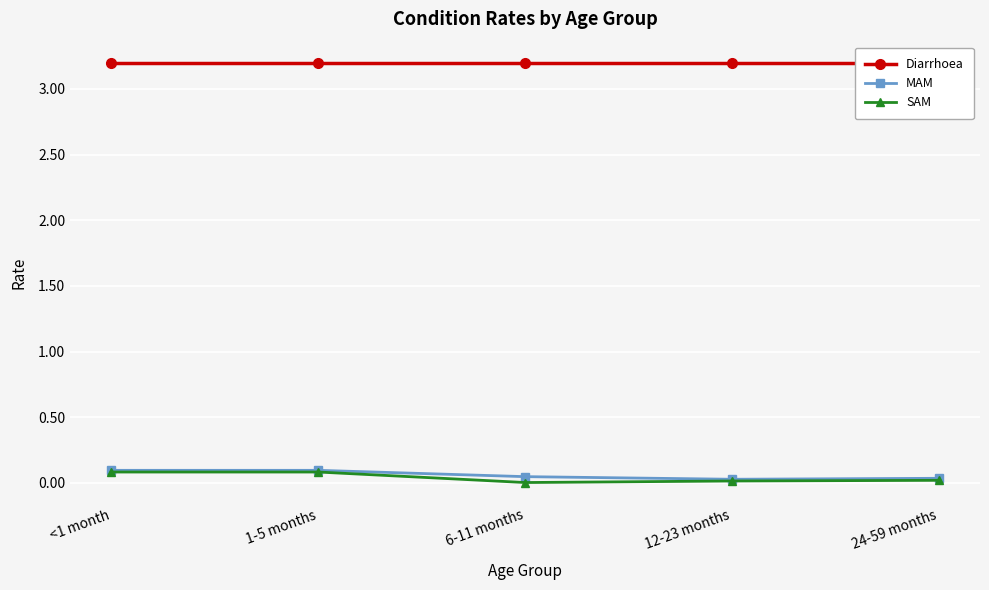

Is the value of Diarrhoea at 6-11 months greater than the value of MAM at 24-59 months?

Yes